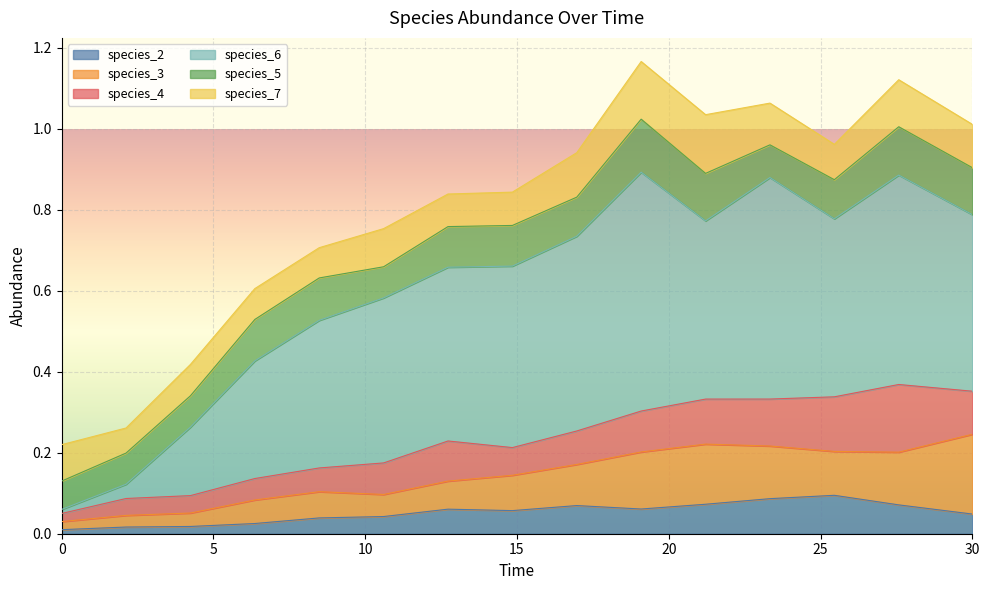

What is the sum of the species_2 values at 6.363636363636364 and 8.484848484848484?

0.1